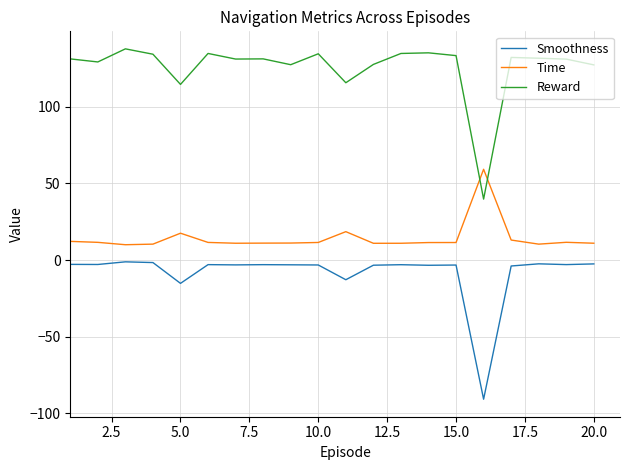

How many lines are shown in the chart?

3